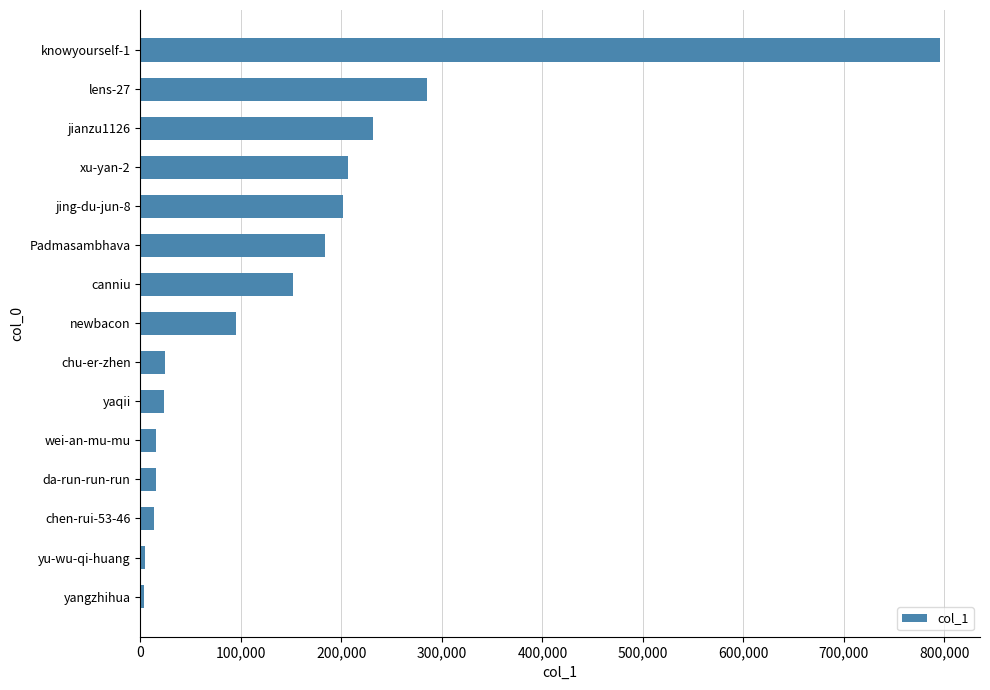

Is it true that the value at knowyourself-1 is 456983?

False